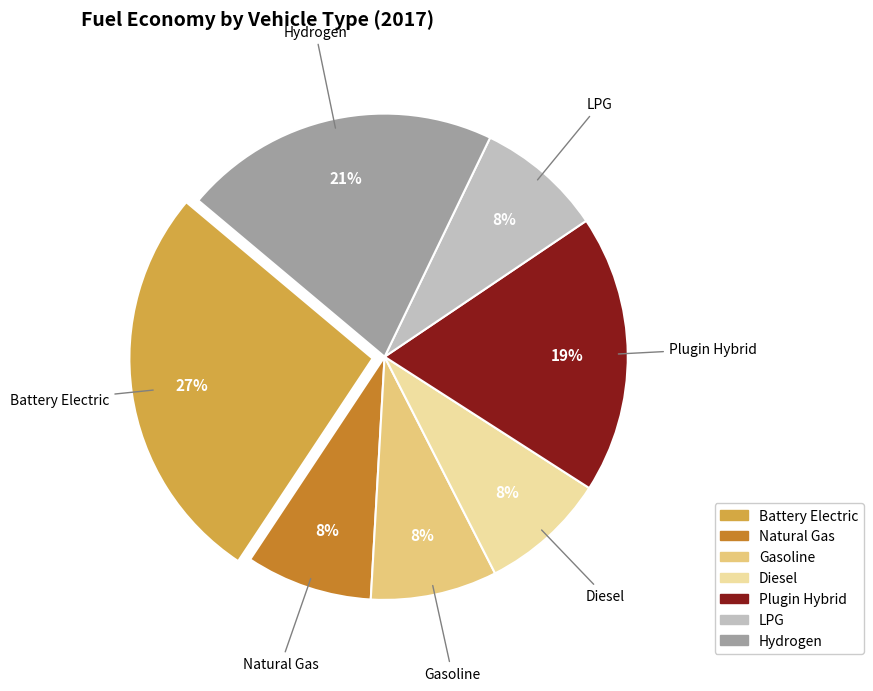

To the nearest percent, what is the average slice percentage?

14%